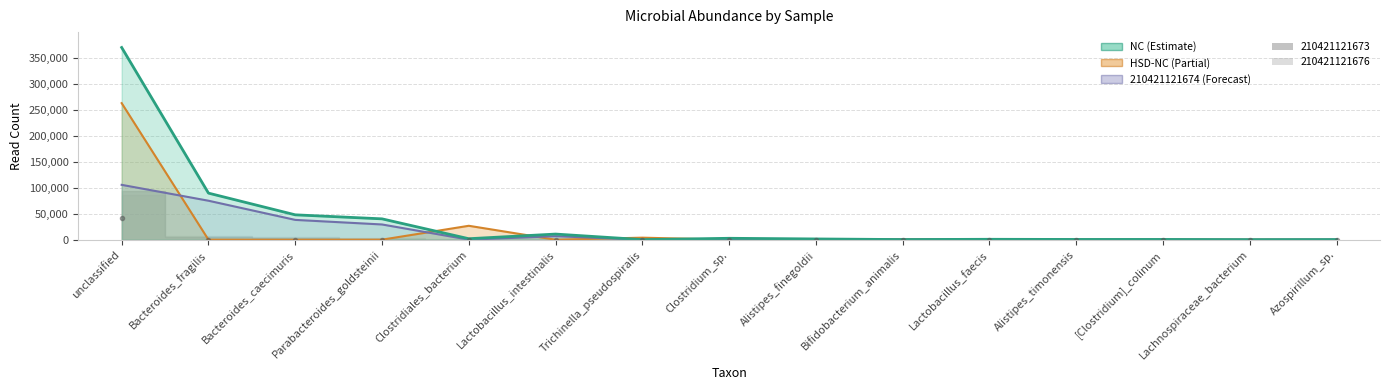

Where is 210421121676 nearest to the value 20585?

Trichinella_pseudospiralis